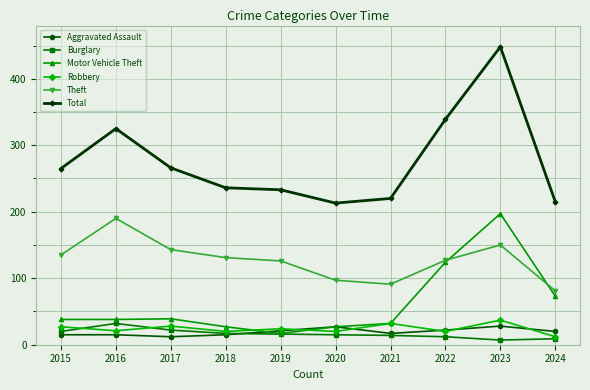

What is the difference between the Aggravated Assault values at 2017 and 2021?

5